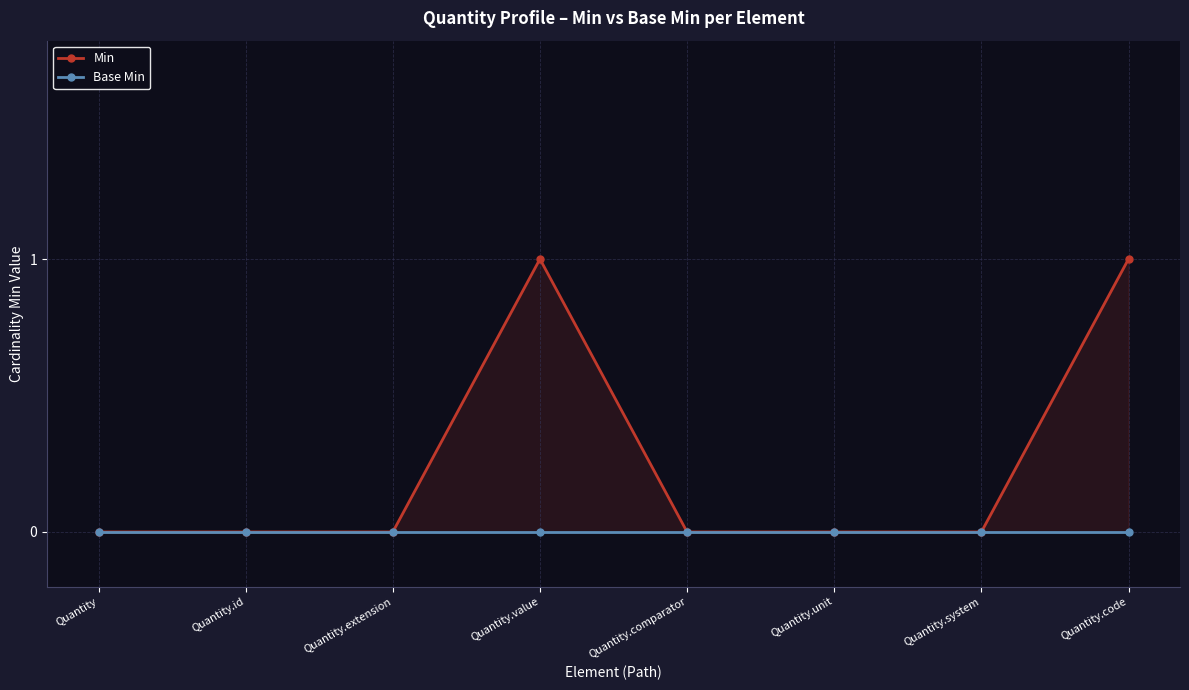

Which category has the highest value in the Base Min series?

Quantity